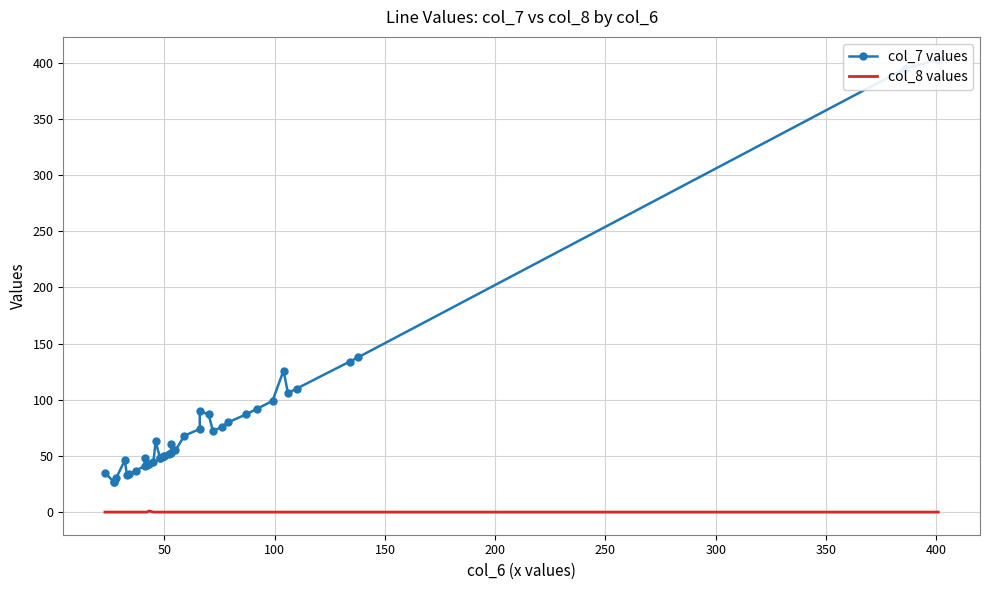

How many col_8 values values are between 0 and 1?

40